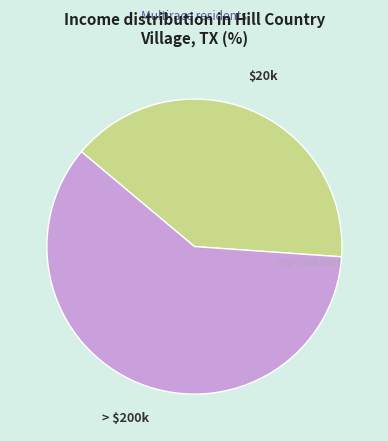

Is there any slice that represents more than half of the pie?

Yes